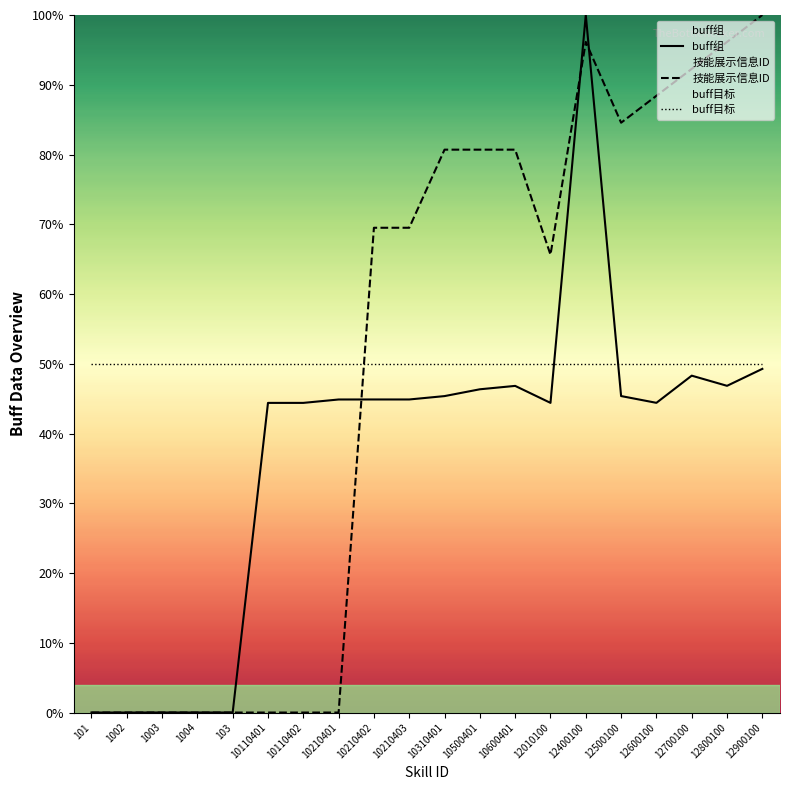

List the series in order of their peak value, lowest first.

buff目标, buff组, 技能展示信息ID